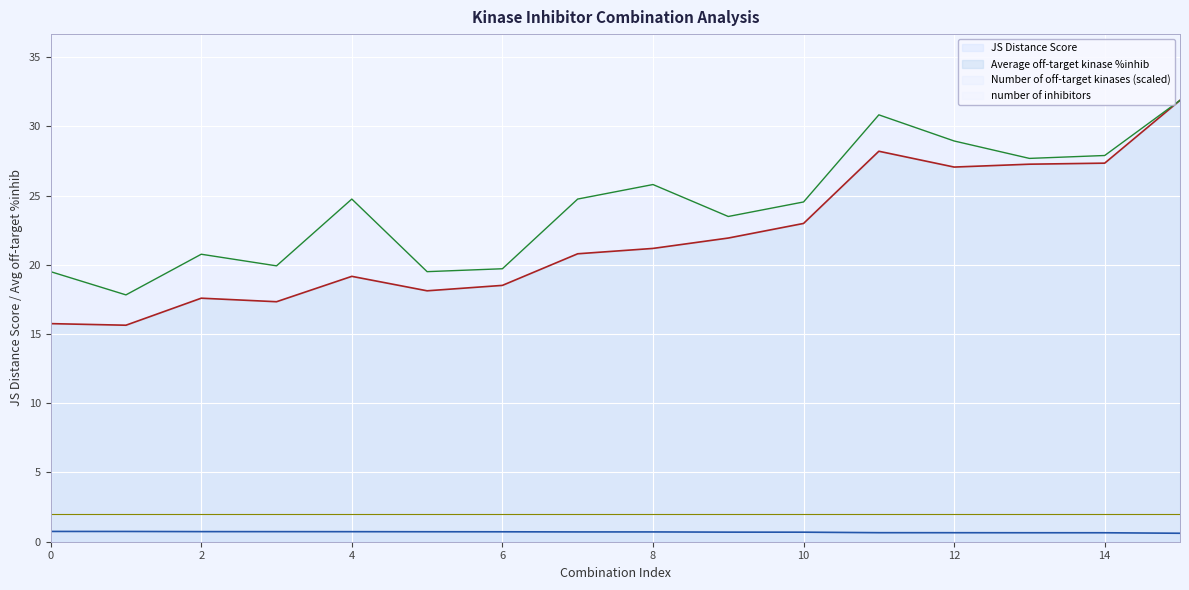

The value of JS Distance Score at 8 is 0.2. True or false?

False